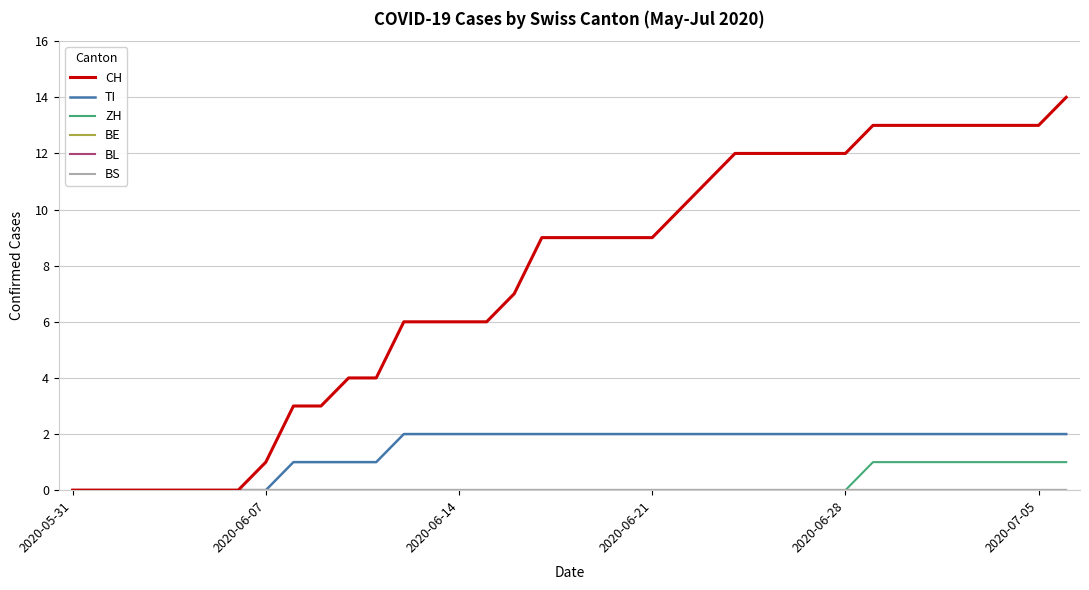

Is this an area chart (filled region under the line)?

No